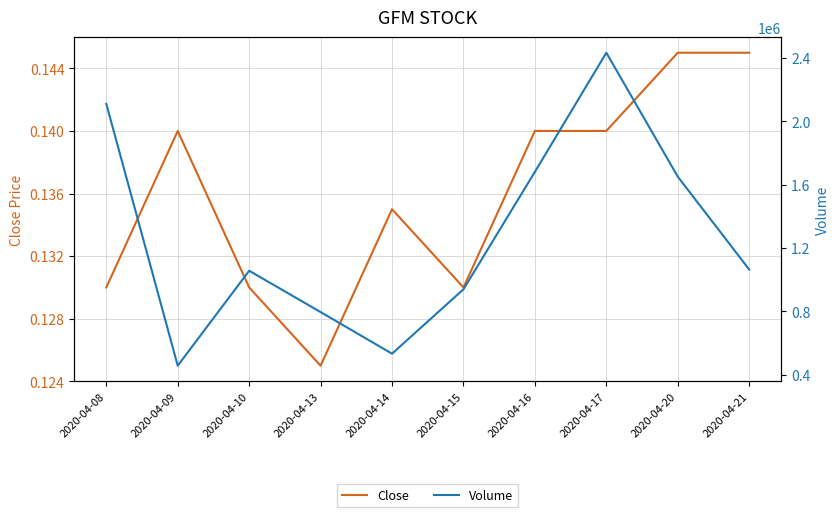

What is the greatest value displayed?

2432600.0